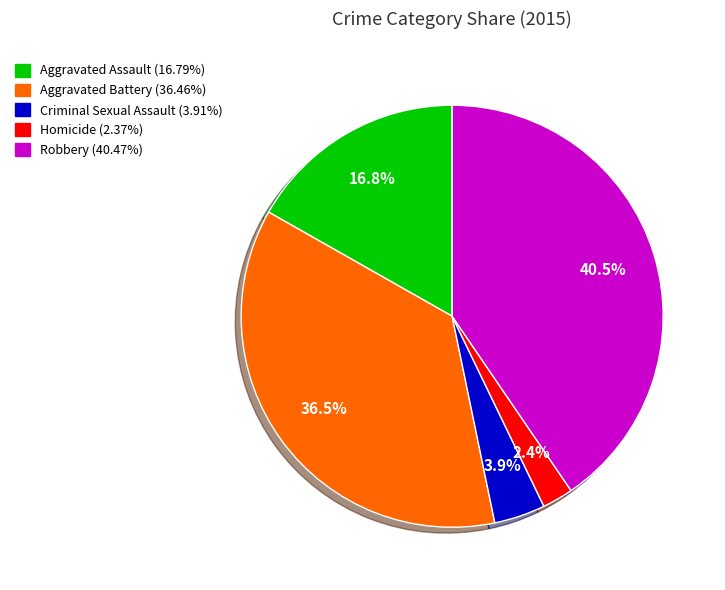

Which slice is the largest?

Robbery